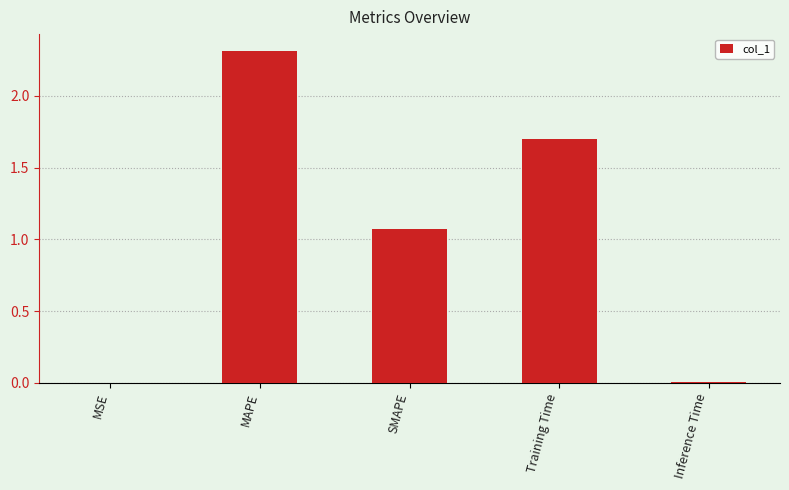

What is the average value?

1.0